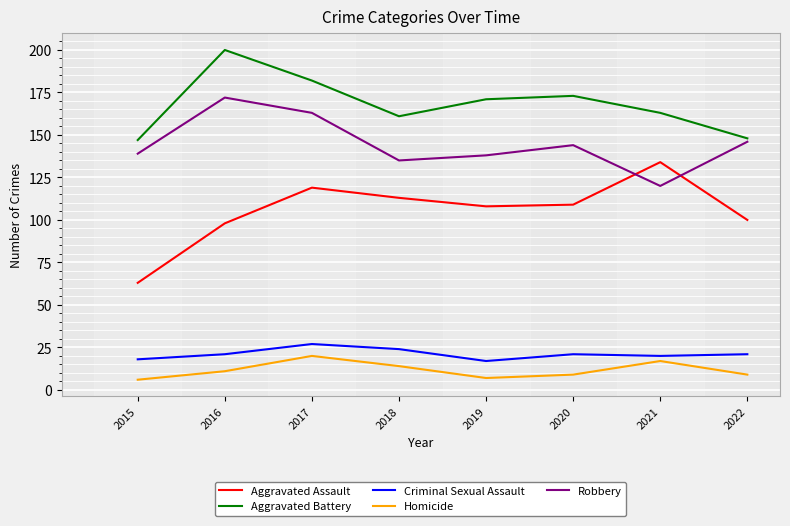

What are all the series names shown in the legend?

Aggravated Assault, Aggravated Battery, Criminal Sexual Assault, Homicide, Robbery